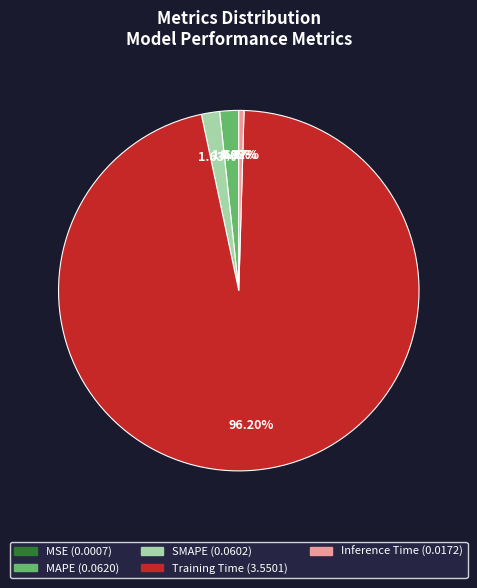

Is the sum of Inference Time and MAPE greater than half?

No